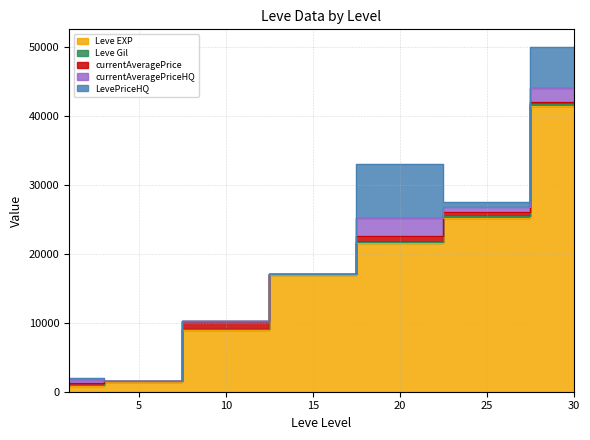

At how many categories does at least one series exceed 12955?

4